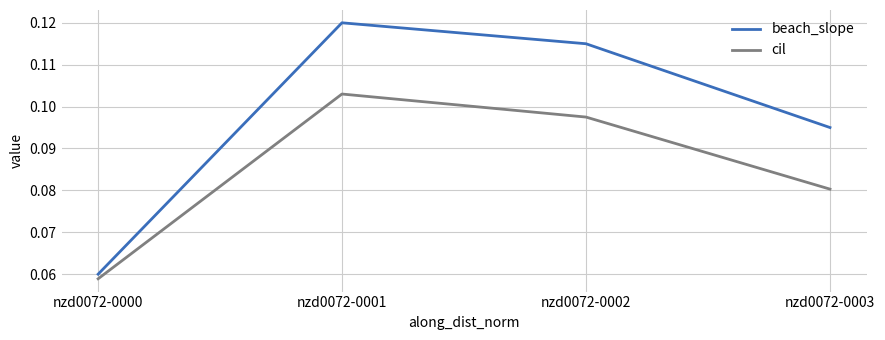

List the labels in order of beach_slope value, largest first.

nzd0072-0001, nzd0072-0002, nzd0072-0003, nzd0072-0000